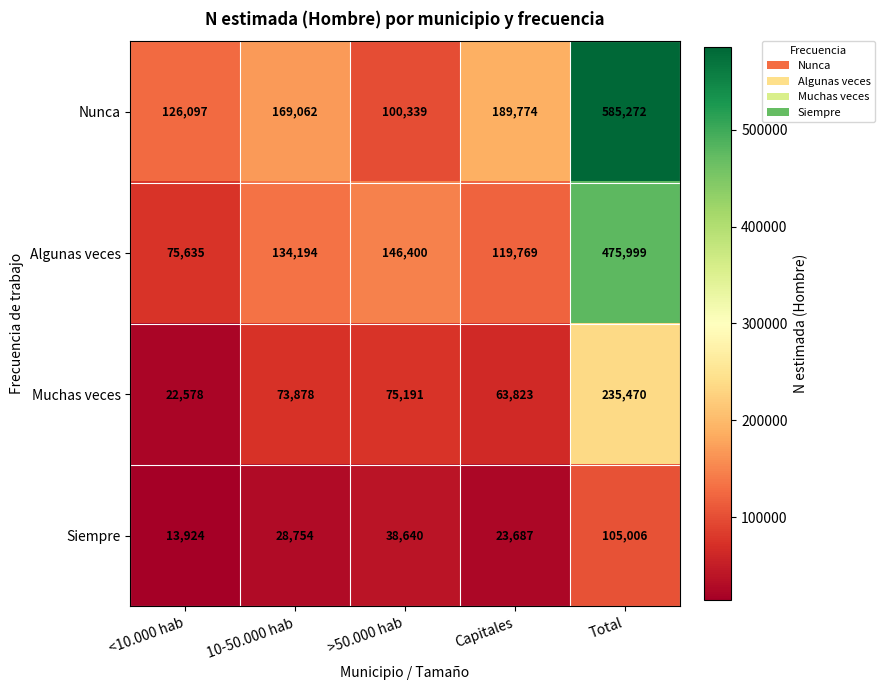

What is the greatest value displayed?

585272